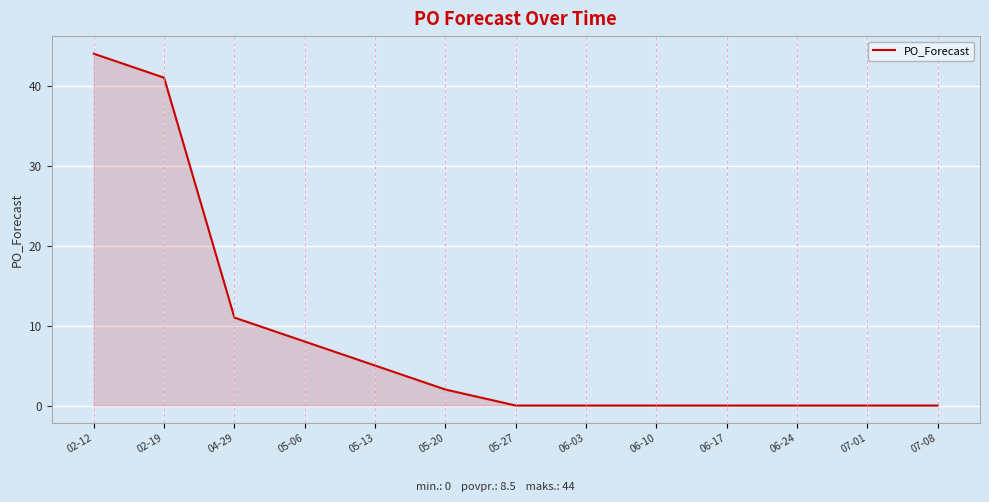

What position from the right is 05-27?

7